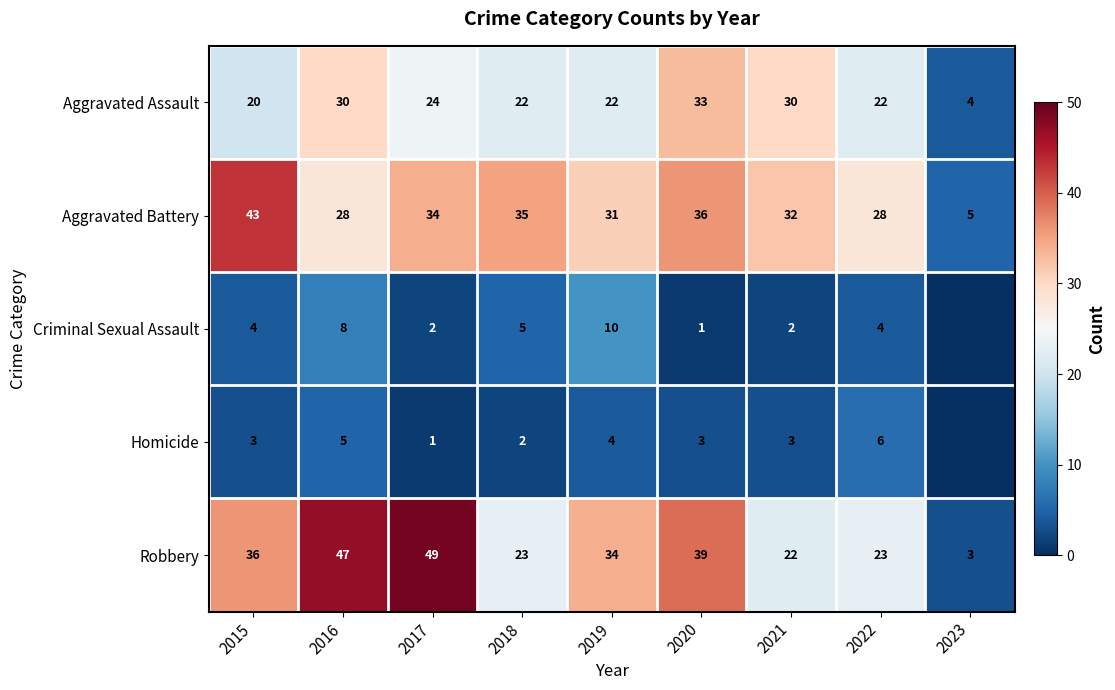

Is it true that Aggravated Assault equals 42 at 2017?

False